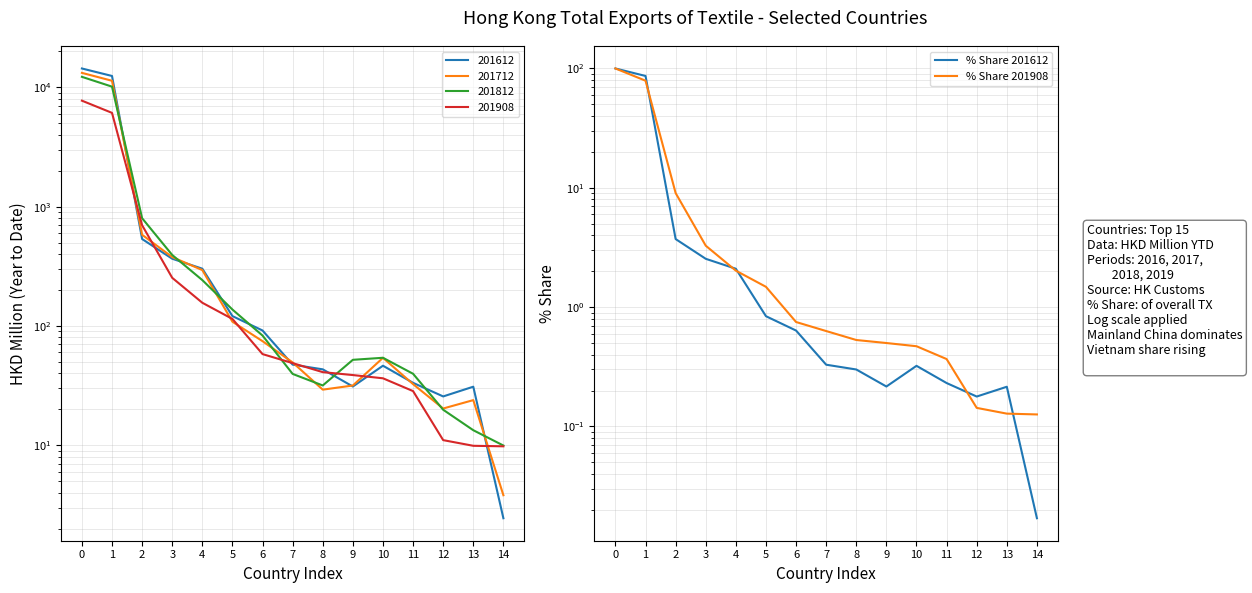

Rank the series by their maximum value, from lowest to highest.

% Share 201612, % Share 201908